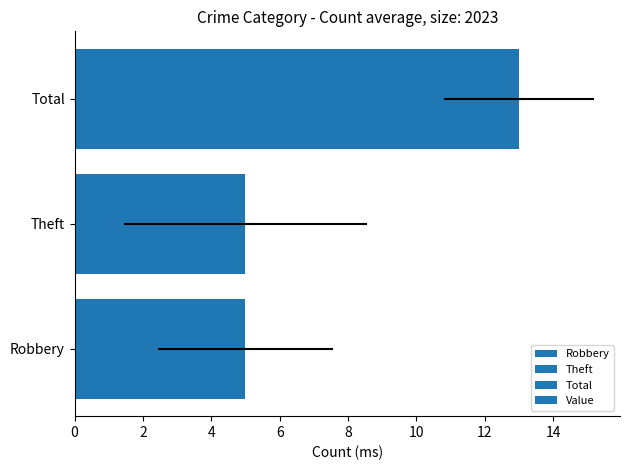

Which has a higher value, Robbery or Total?

Total